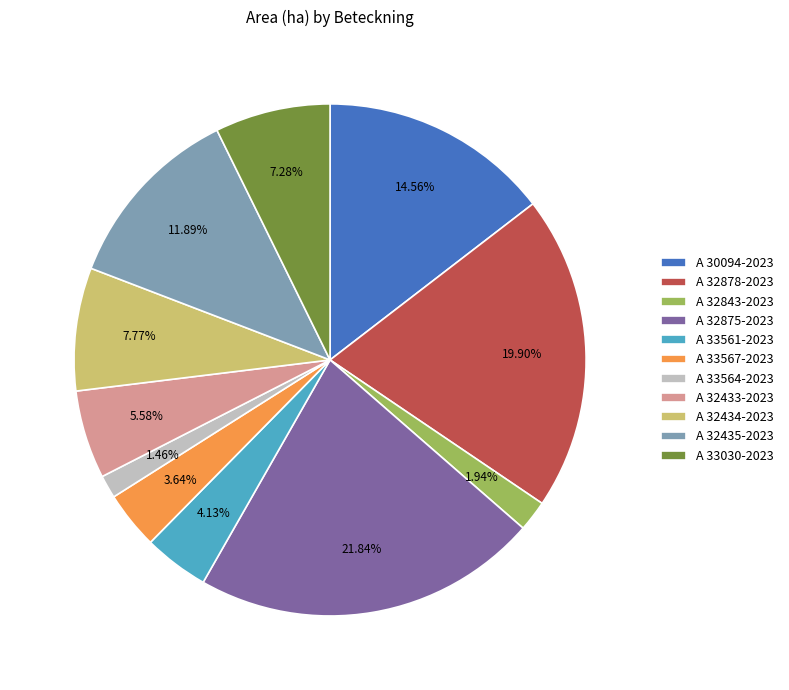

Which category has the biggest portion of the pie?

A 32875-2023